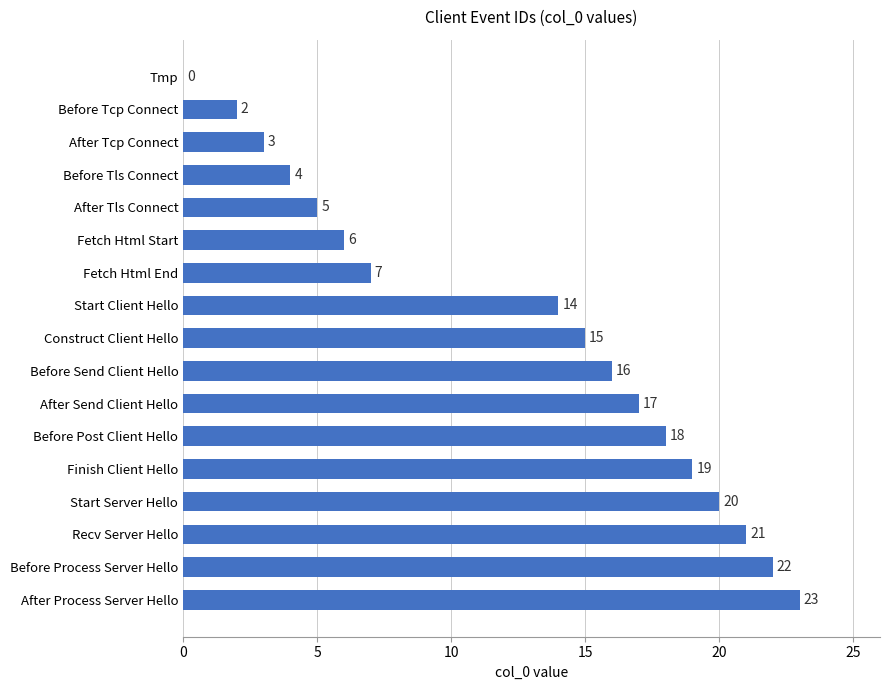

At which category does the chart reach its peak across all series?

After Process Server Hello